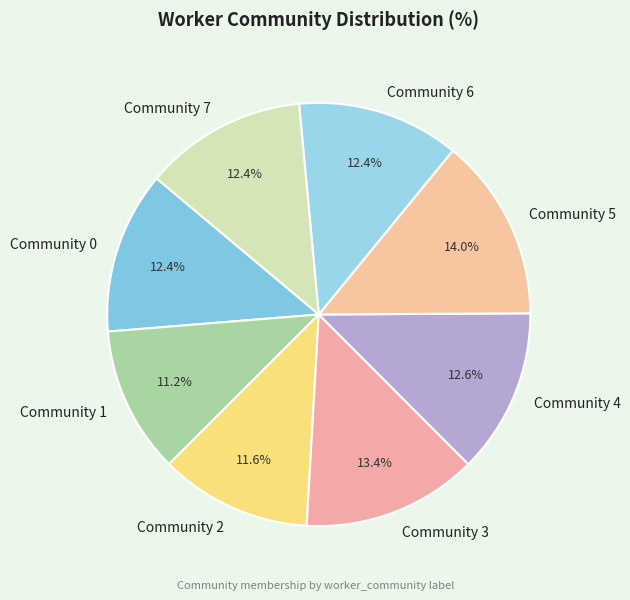

To the nearest percent, what is the average slice percentage?

12%